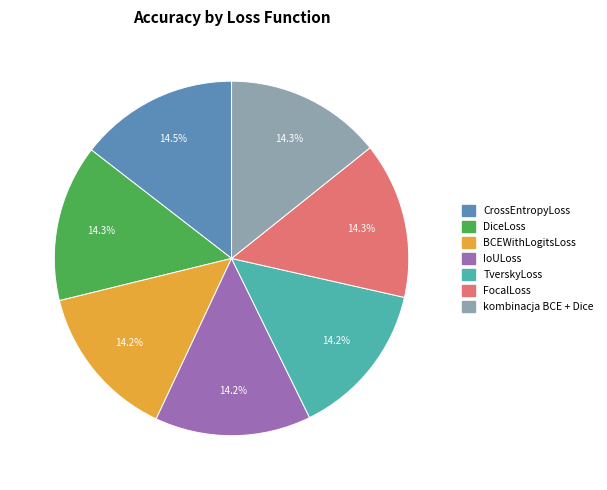

To the nearest percent, what is the combined percentage of DiceLoss and CrossEntropyLoss?

29%